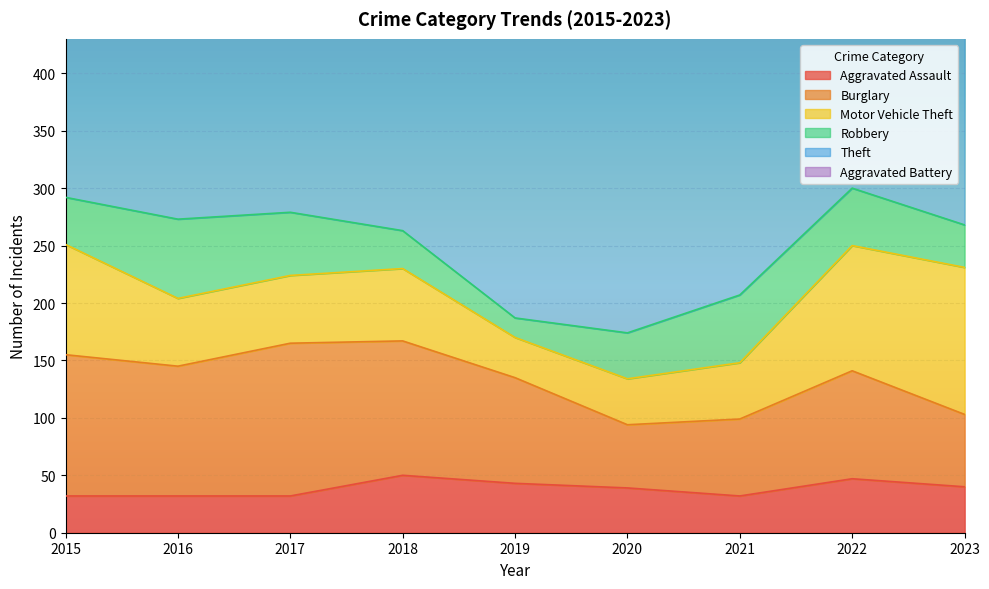

What is the value of the Motor Vehicle Theft point at the 4th from the left?

63